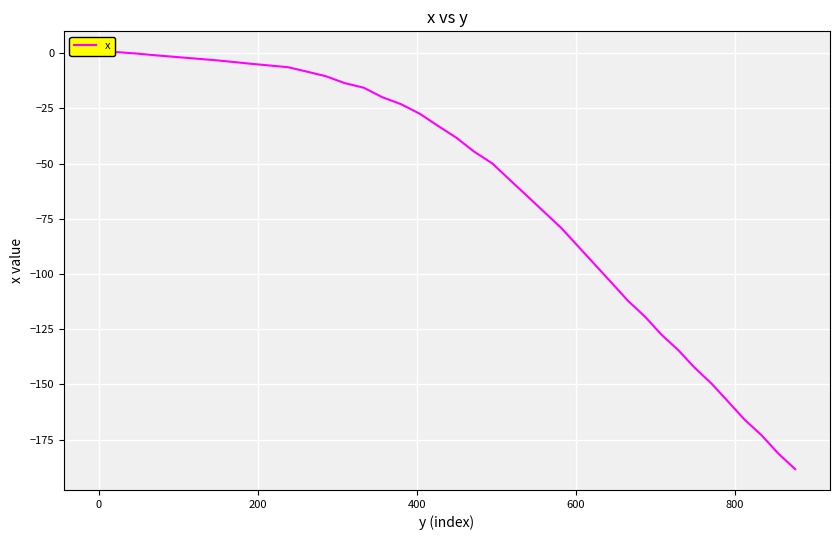

How many categories are shown in the chart?

40